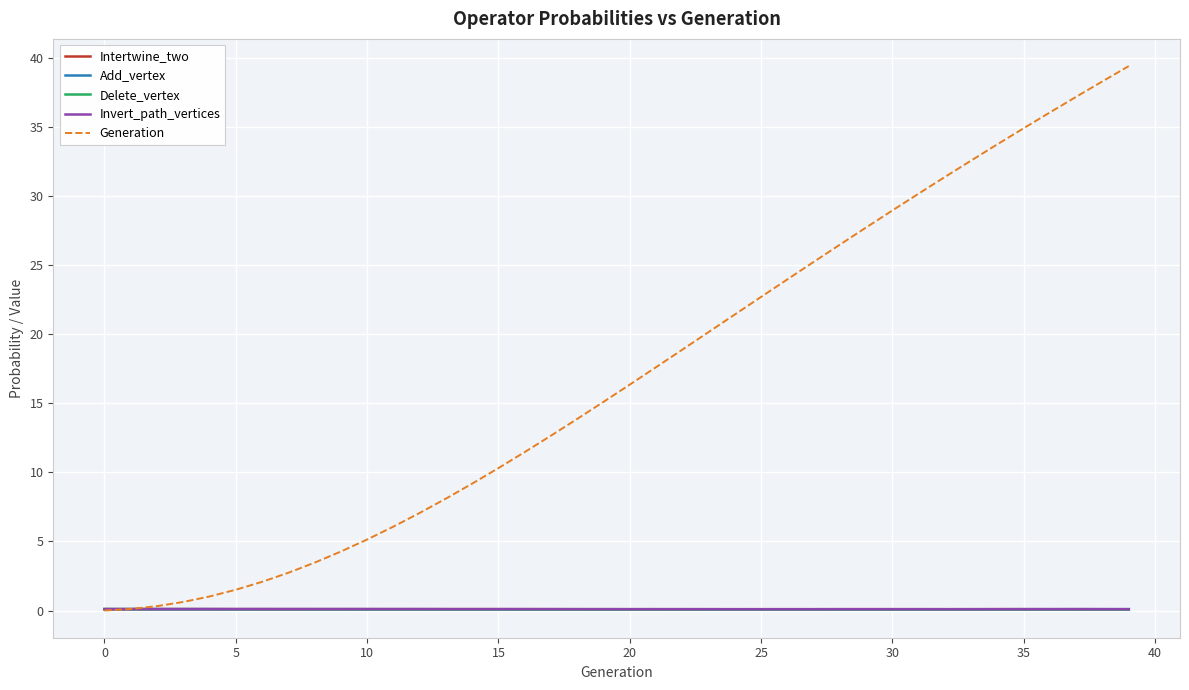

Which series has the largest total across all categories?

Generation